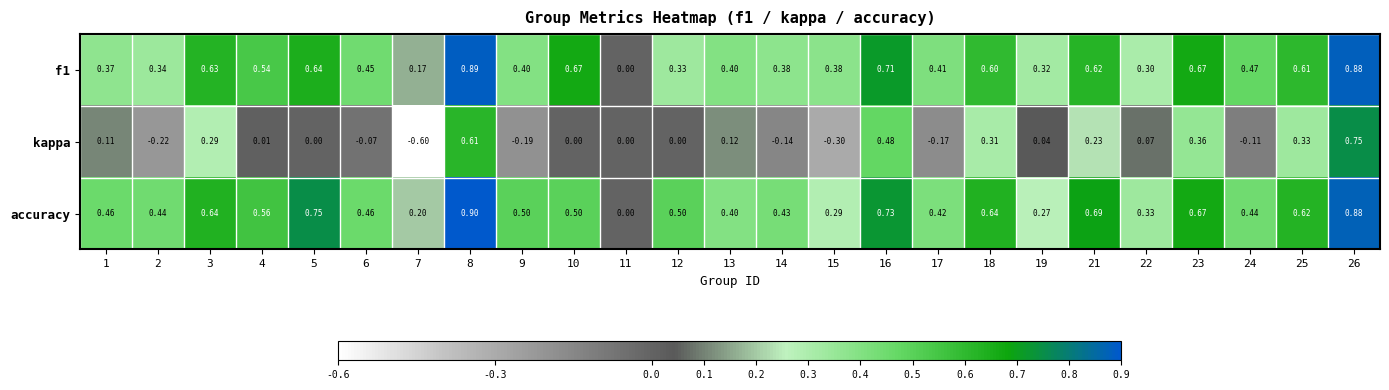

Is the value of kappa at 2 greater than the value of accuracy at 1?

No